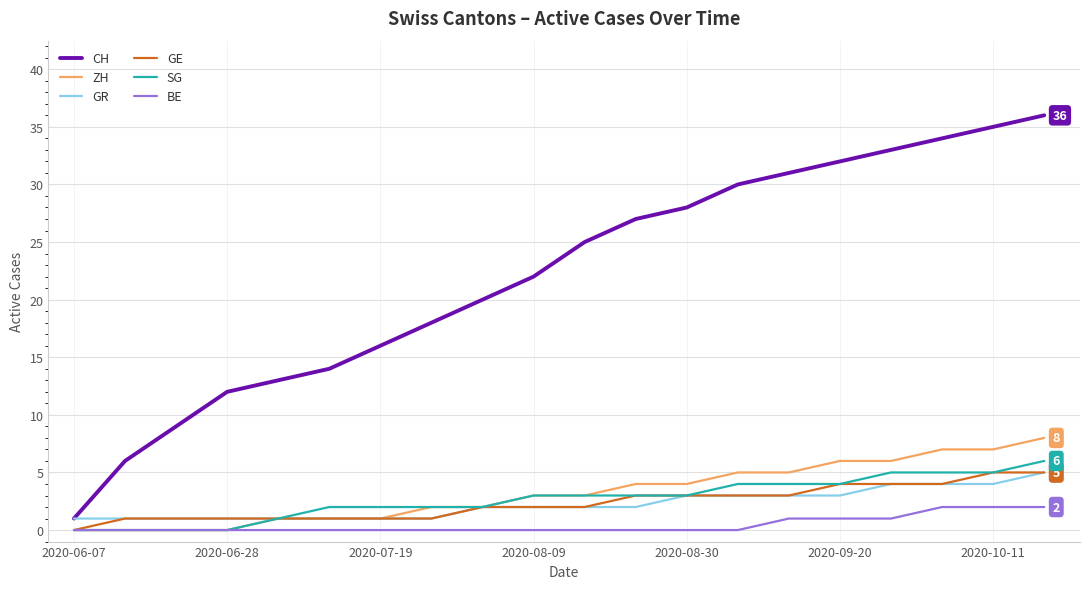

Which series has the widest spread of values?

CH